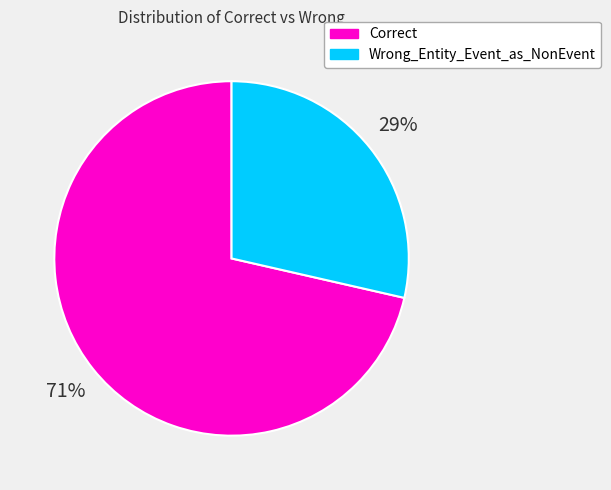

Which category has the biggest portion of the pie?

Correct